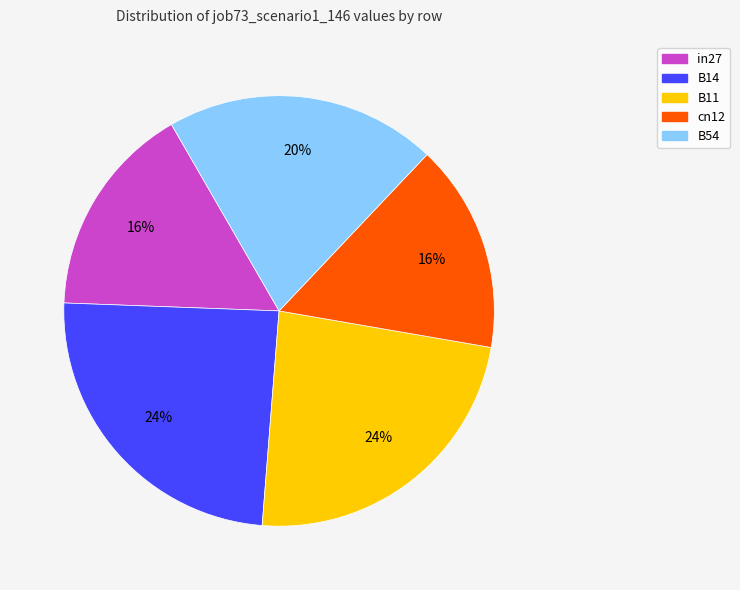

To the nearest percent, what is the combined percentage of B11 and in27?

40%